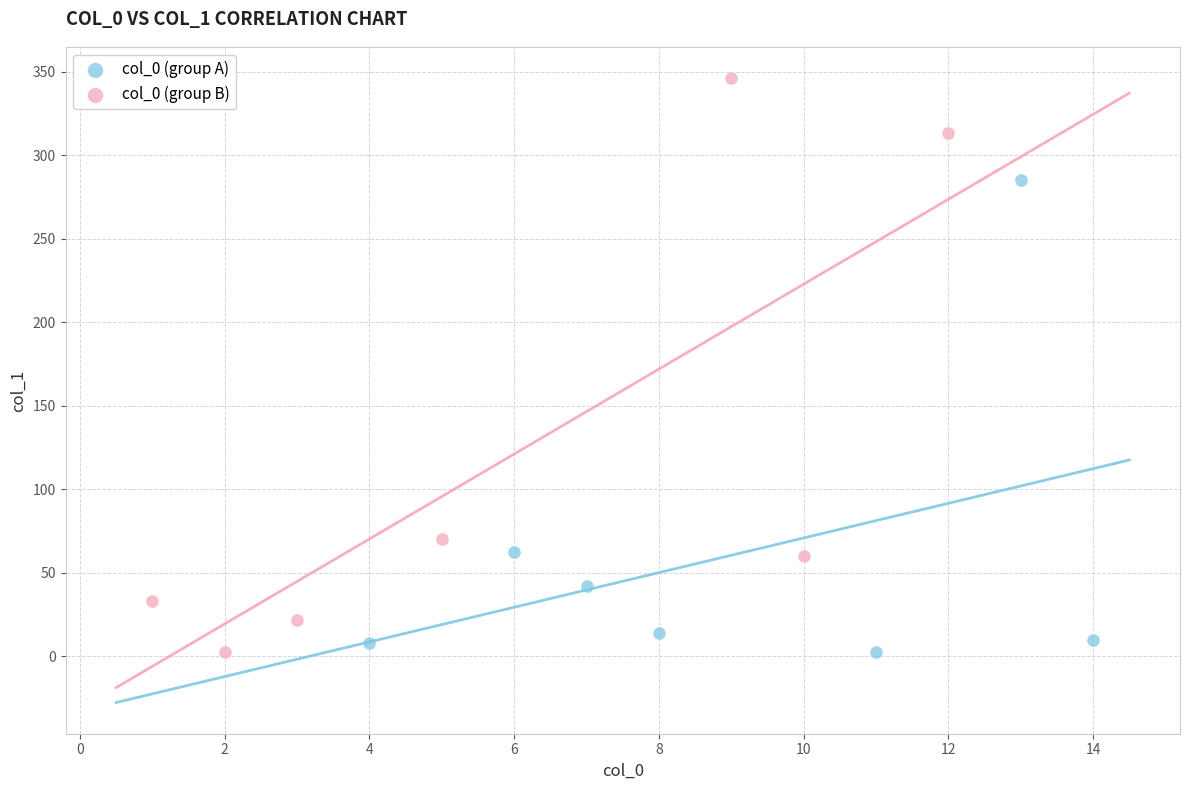

Which series contains the highest Y value?

col_0 (group B)